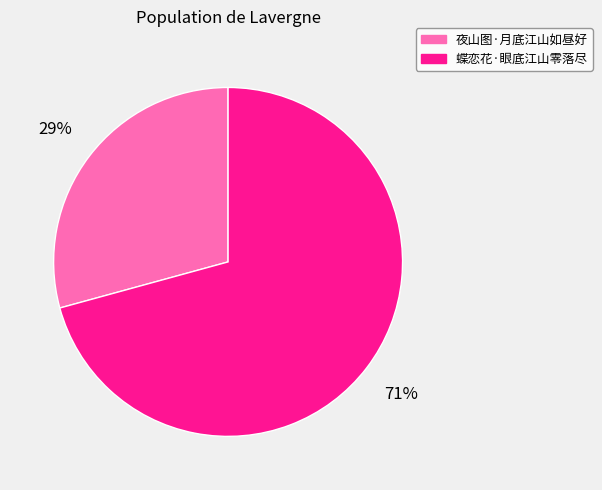

To the nearest percent, what is the combined percentage of 夜山图·月底江山如昼好 and 蝶恋花·眼底江山零落尽?

100%